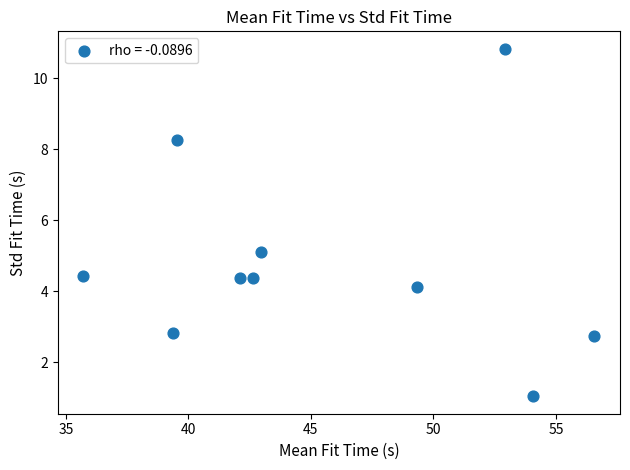

What Y value in the scatter plot is closest to 5?

5.1